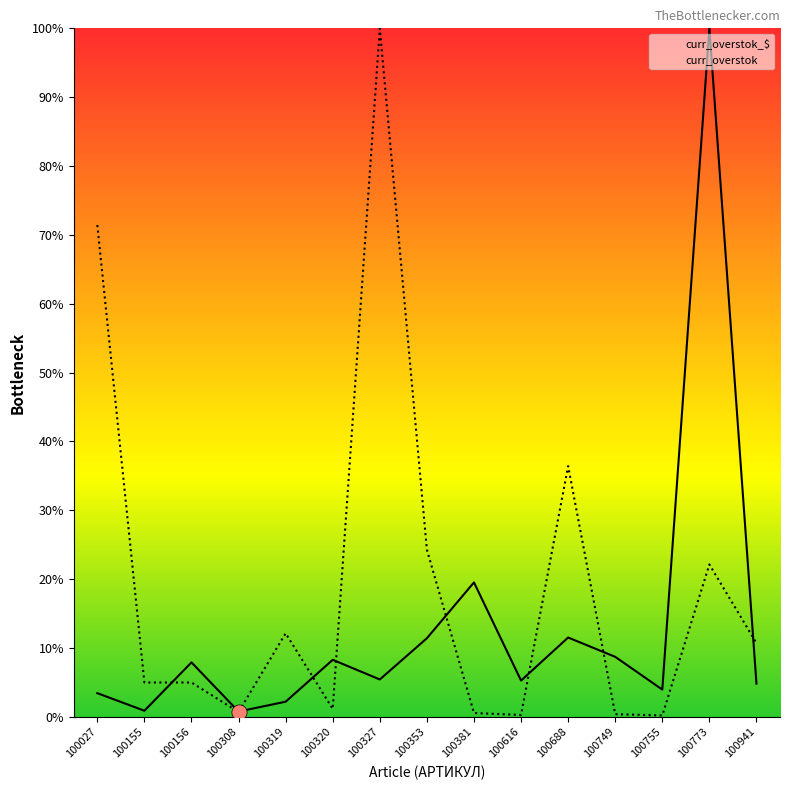

Which series has the largest total across all categories?

curr_overstok